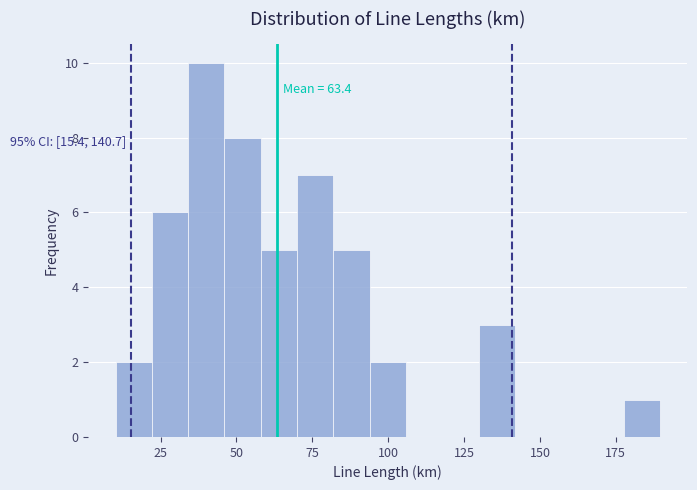

Around what value on the x-axis is the tallest bar? Give the approximate position of its centre, as read against the axis.

40